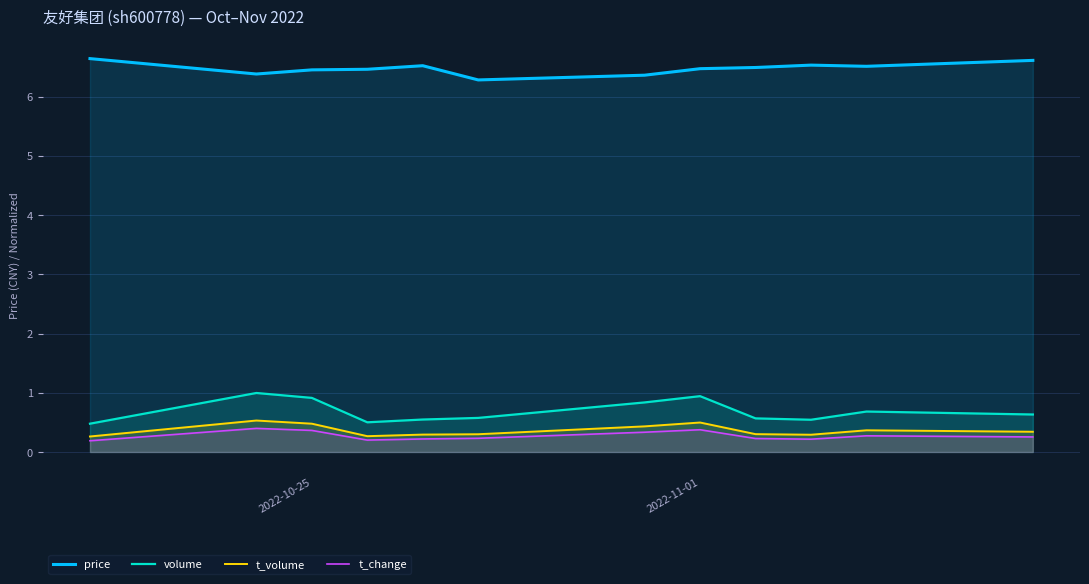

The volume series shows 1.6 at 2022-10-25. True or false?

False